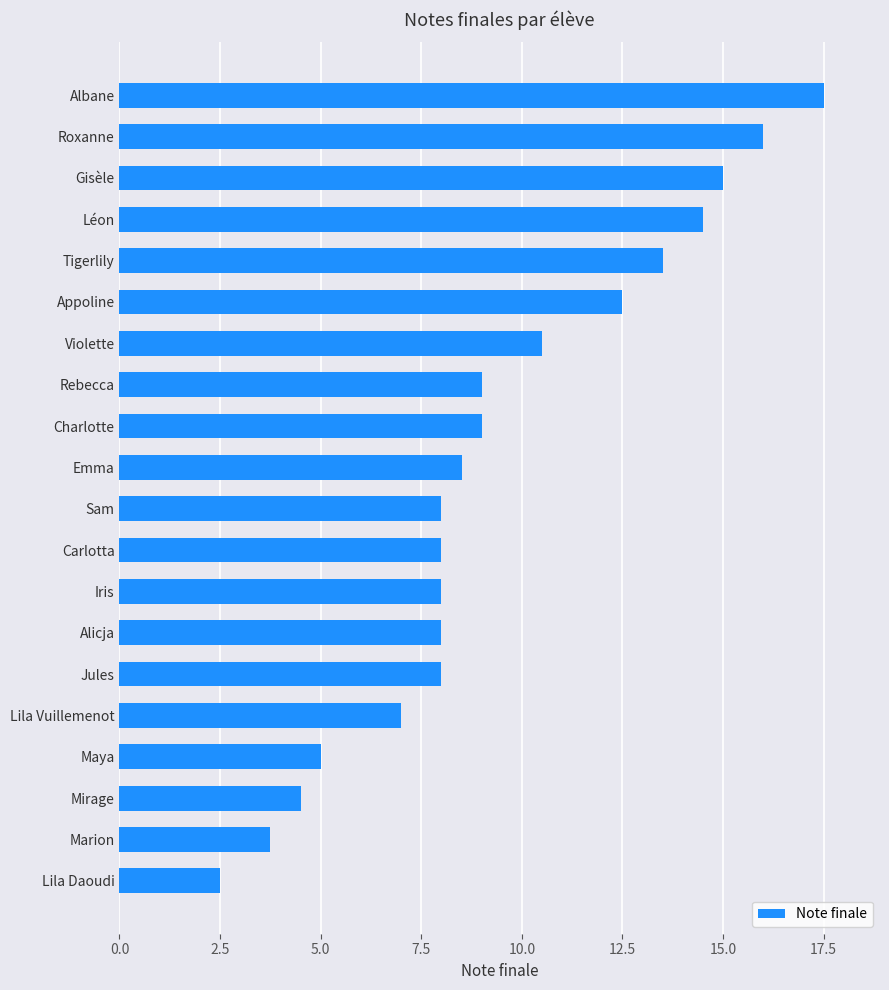

What is the maximum value shown in the chart?

17.5